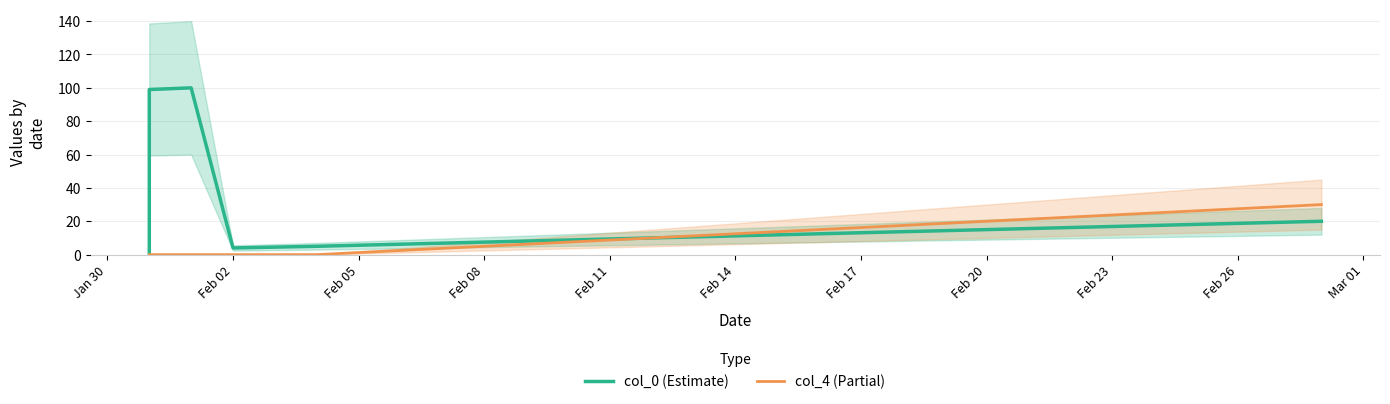

Does the chart display data point markers on the line(s)?

No